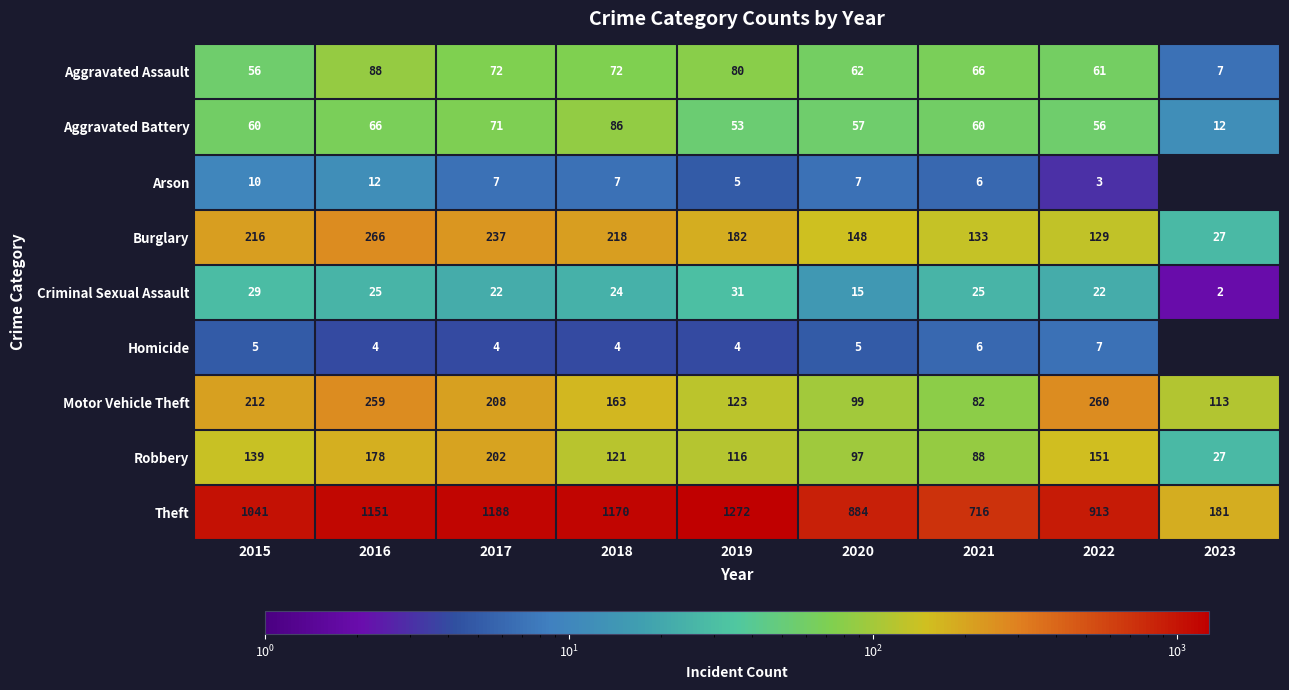

Where does the Burglary series first go above 182?

2015